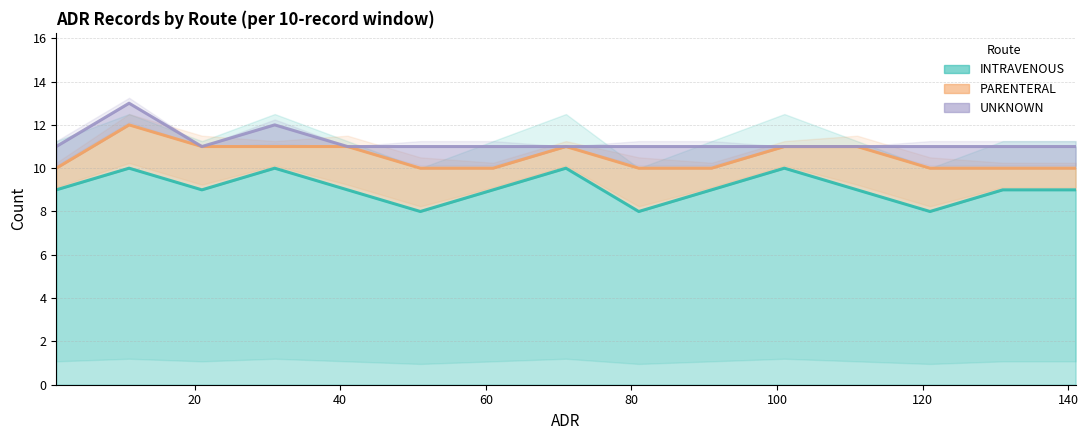

The UNKNOWN series shows 2 at 51. True or false?

False